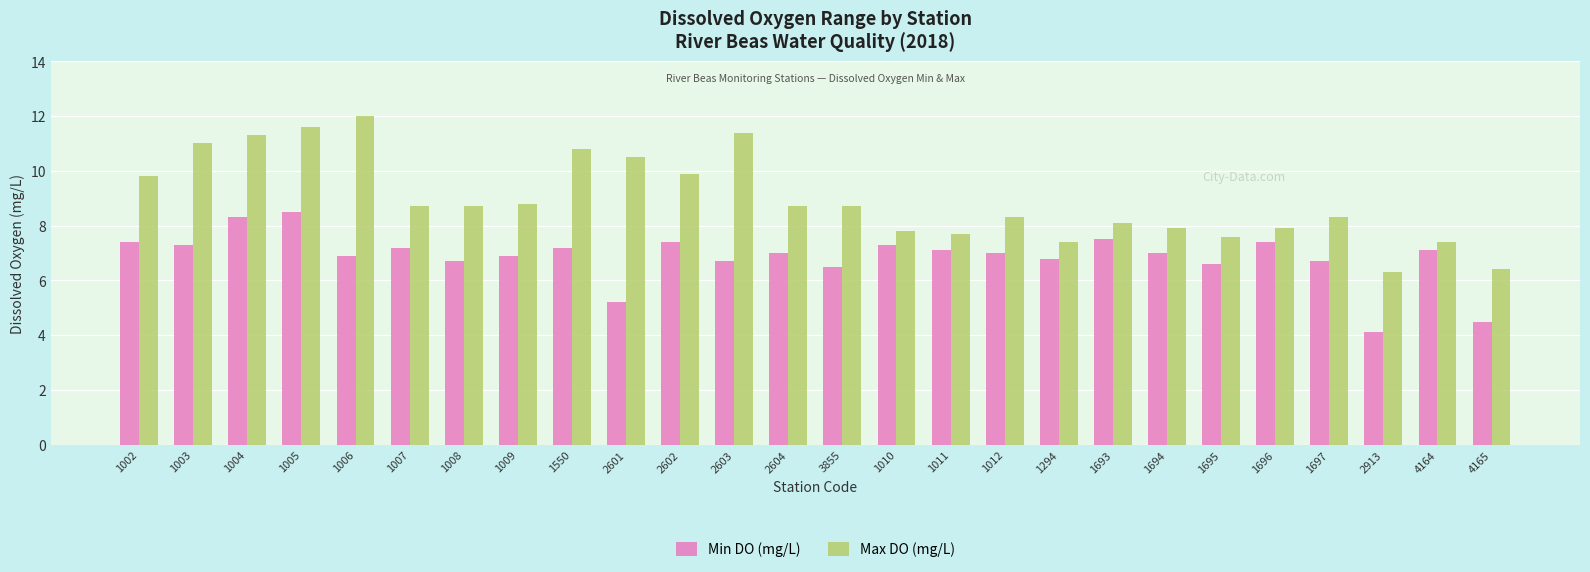

Reading right to left, what are all the values shown in this chart?

Min DO (mg/L): 4165=4.5	4164=7.1	2913=4.1	1697=6.7	1696=7.4	1695=6.6	1694=7.0	1693=7.5	1294=6.8	1012=7.0	1011=7.1	1010=7.3	3855=6.5	2604=7.0	2603=6.7	2602=7.4	2601=5.2	1550=7.2	1009=6.9	1008=6.7	1007=7.2	1006=6.9	1005=8.5	1004=8.3	1003=7.3	1002=7.4
Max DO (mg/L): 4165=6.4	4164=7.4	2913=6.3	1697=8.3	1696=7.9	1695=7.6	1694=7.9	1693=8.1	1294=7.4	1012=8.3	1011=7.7	1010=7.8	3855=8.7	2604=8.7	2603=11.4	2602=9.9	2601=10.5	1550=10.8	1009=8.8	1008=8.7	1007=8.7	1006=12.0	1005=11.6	1004=11.3	1003=11.0	1002=9.8